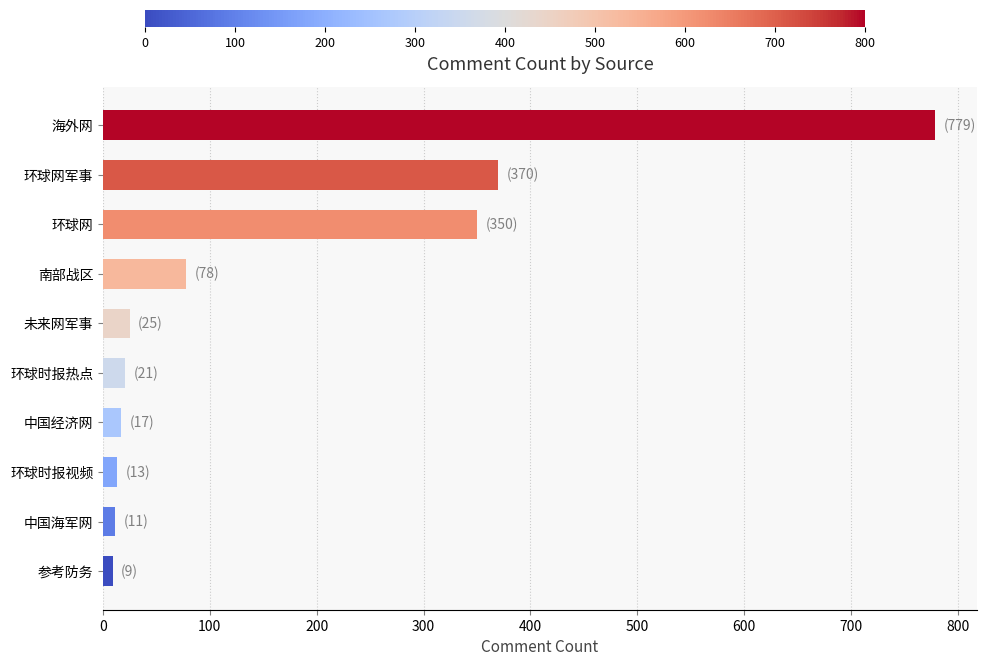

At which category does the chart reach its peak across all series?

海外网